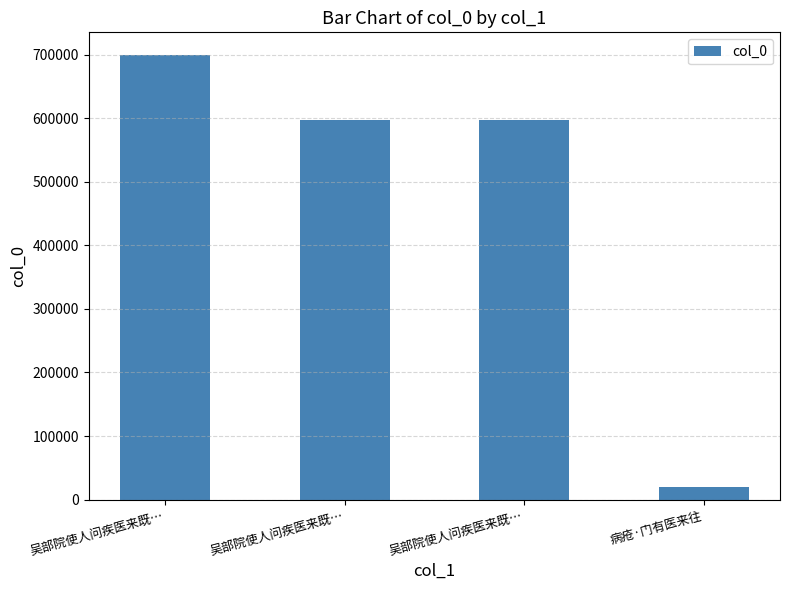

How many data points does each series have?

4